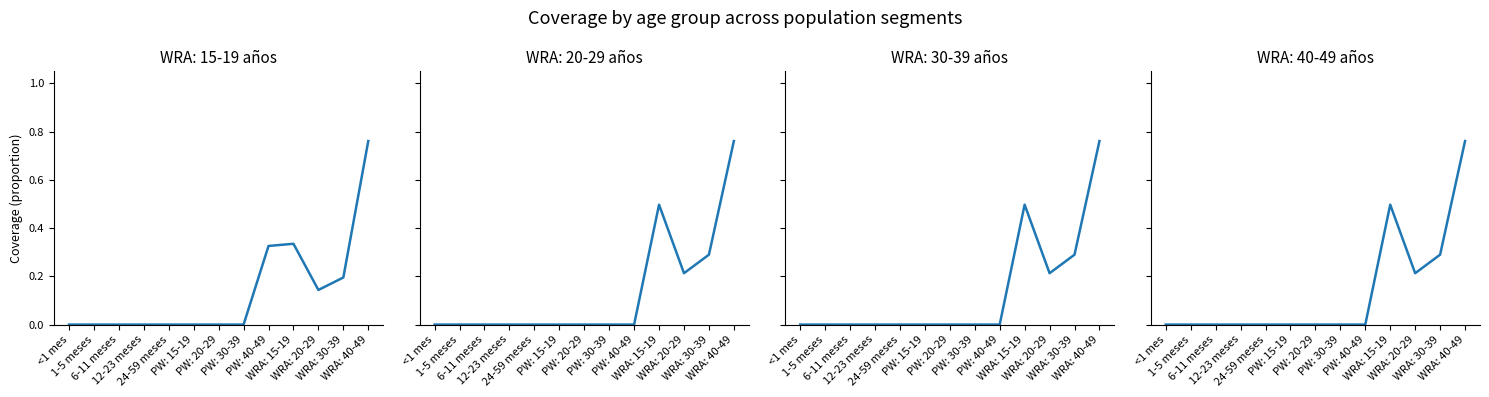

How many WRA: 20-29 años values are between 0 and 1?

13